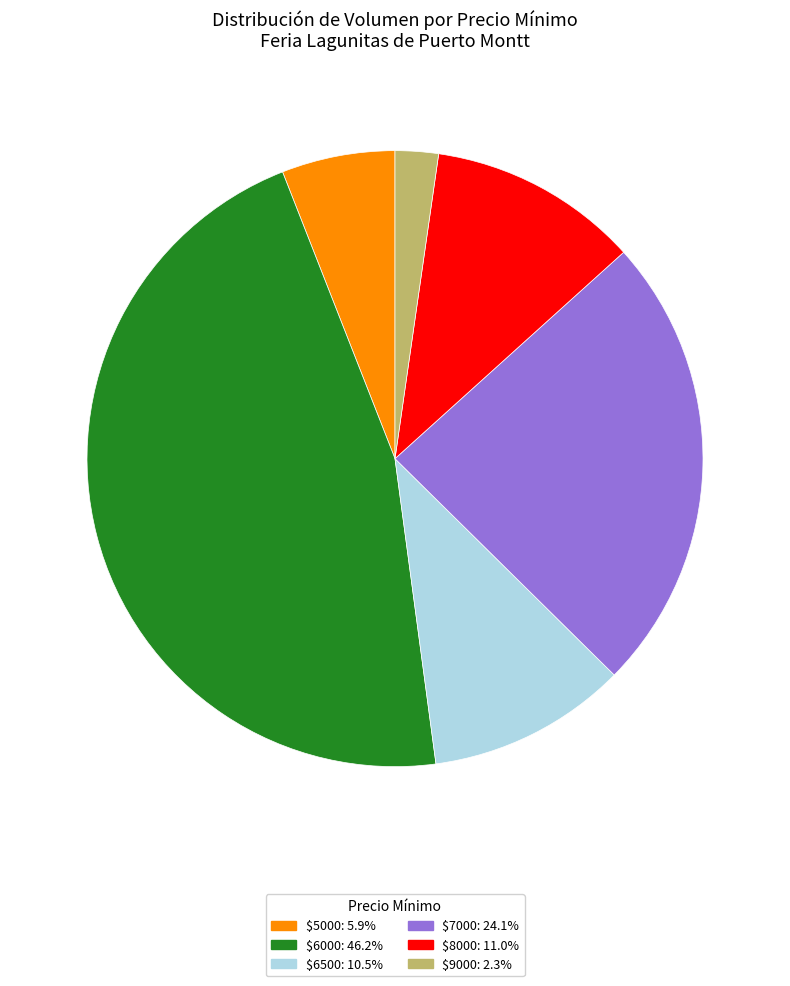

Is there a majority slice in this chart?

No